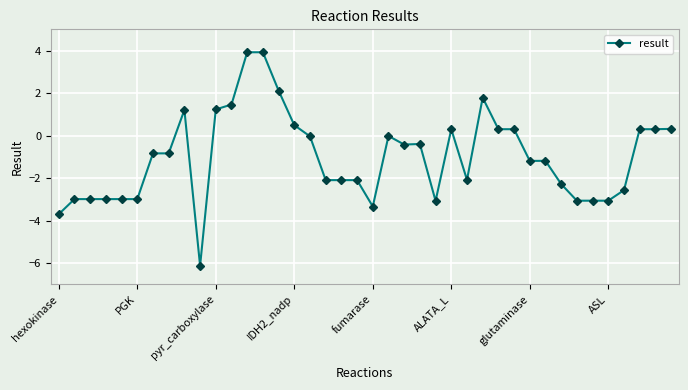

What is the difference between the maximum and minimum values?

10.0